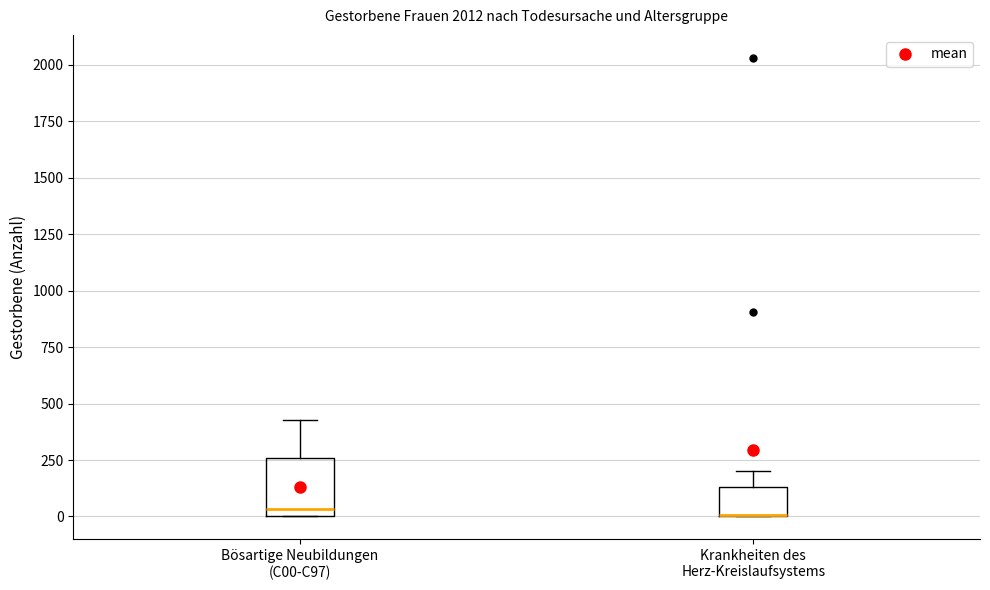

Where is the lower edge of the box for Krankheiten des Herz-Kreislaufsystems on the y-axis? The values are not printed on the chart, so give them approximately, as read against the axis.

0